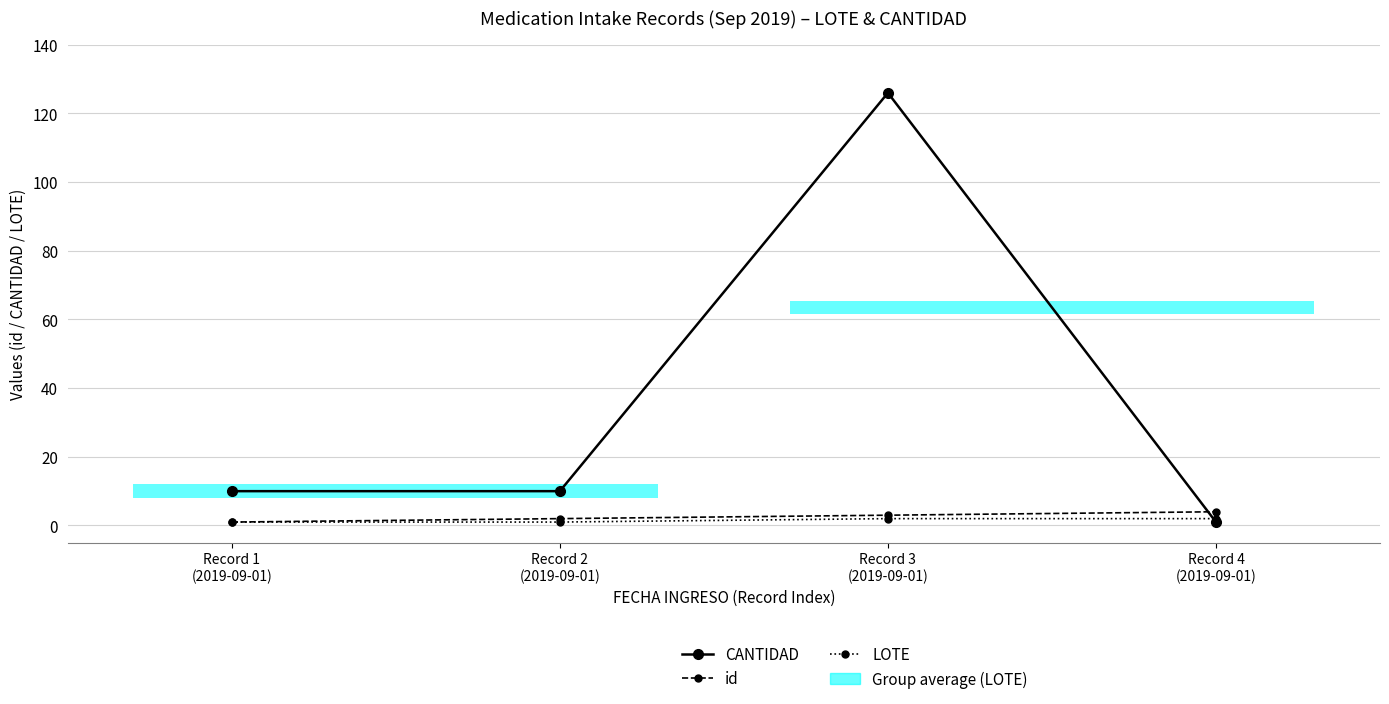

True or false: LOTE has more than 1 points higher than both neighbors.

False